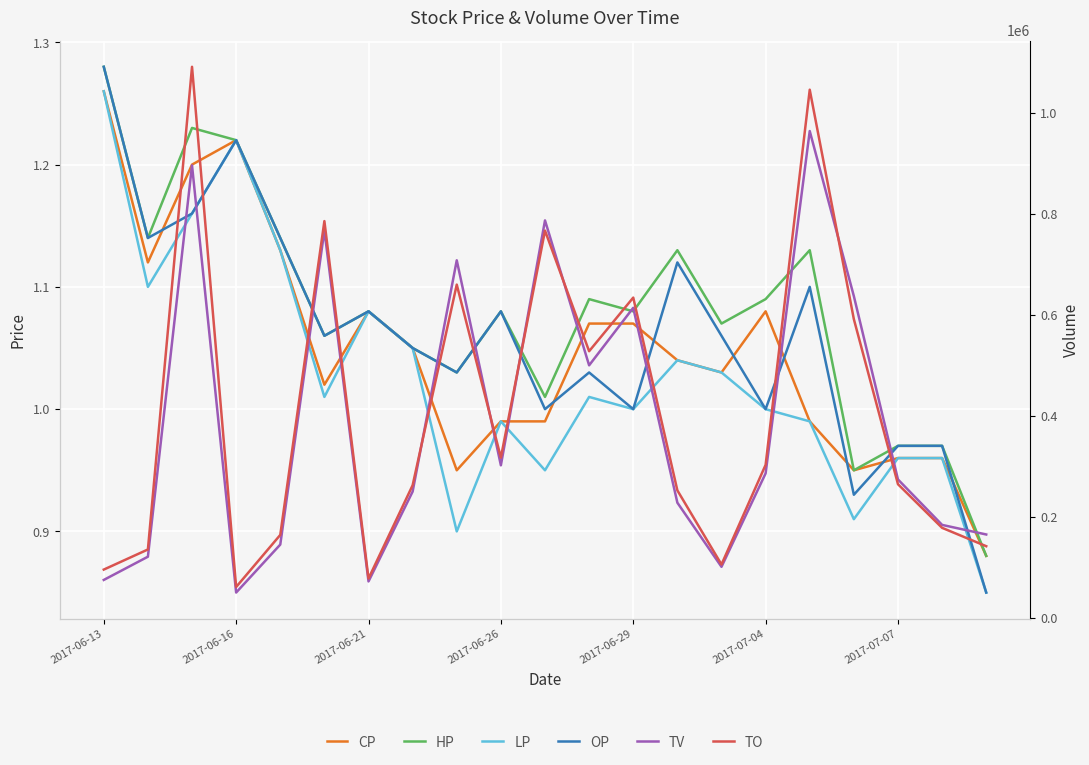

At which label is CP closest to 1?

2017-06-26